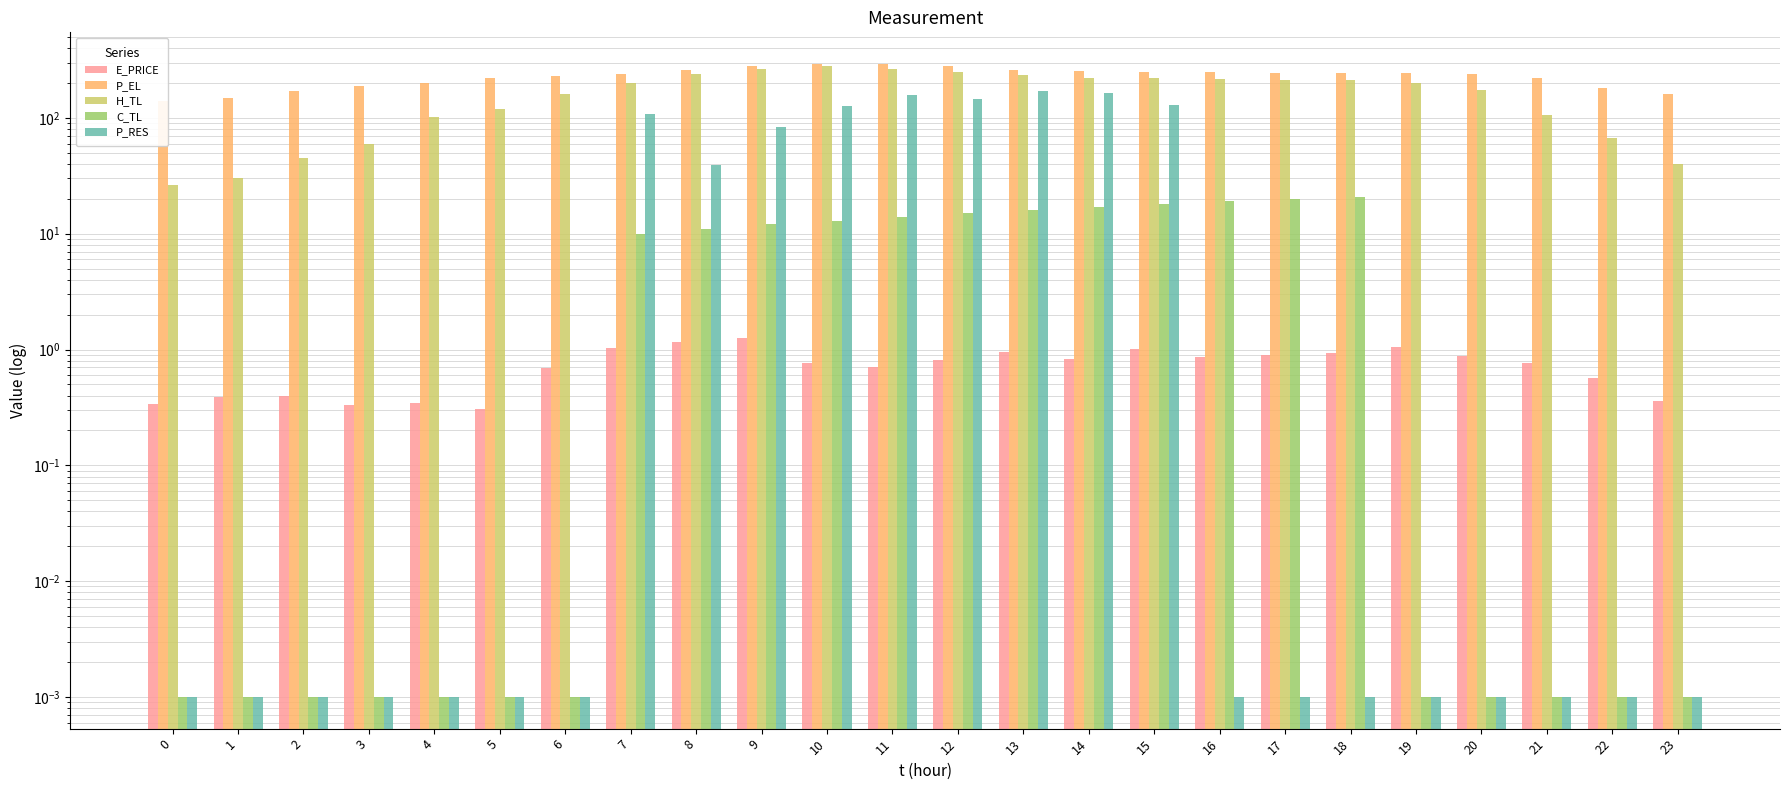

The P_RES series shows 85.4 at 11. True or false?

False